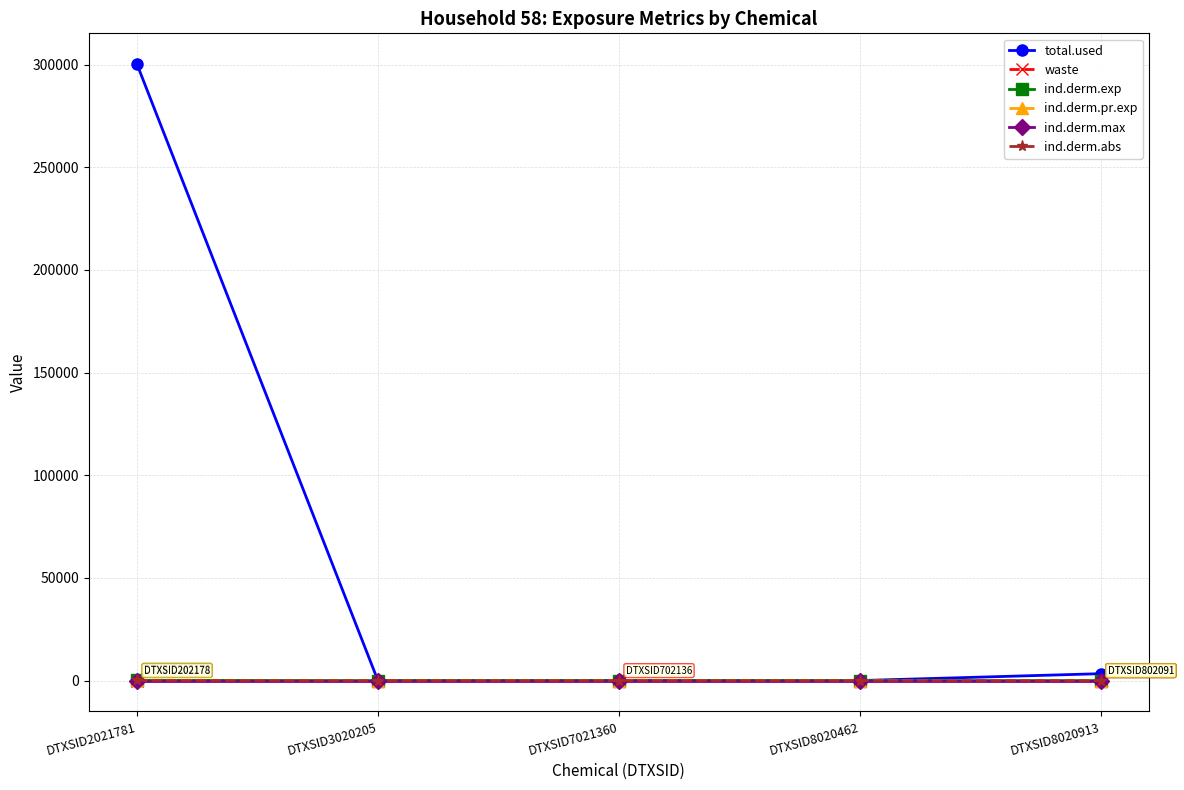

Is this an area chart (filled region under the line)?

No